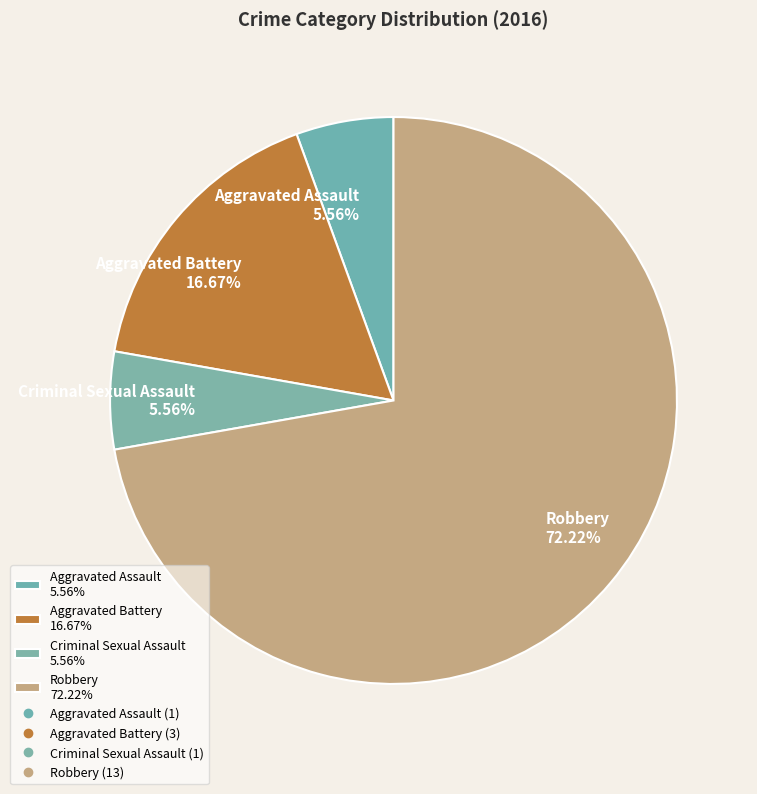

Approximately how many times larger is the value at Aggravated Assault 5.56% compared to Criminal Sexual Assault 5.56%?

1.0